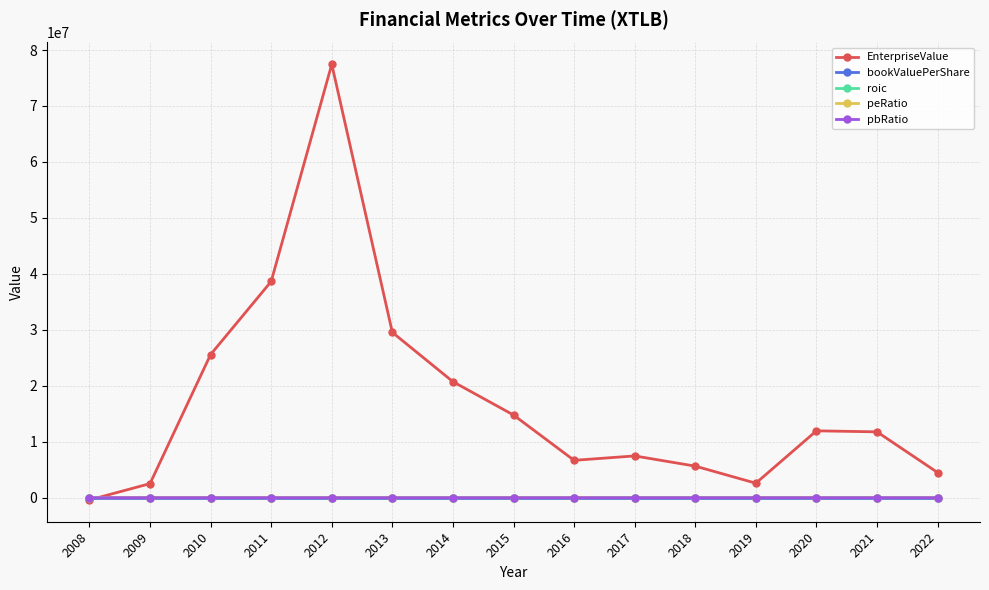

At which category is the sum across all series the highest?

2012